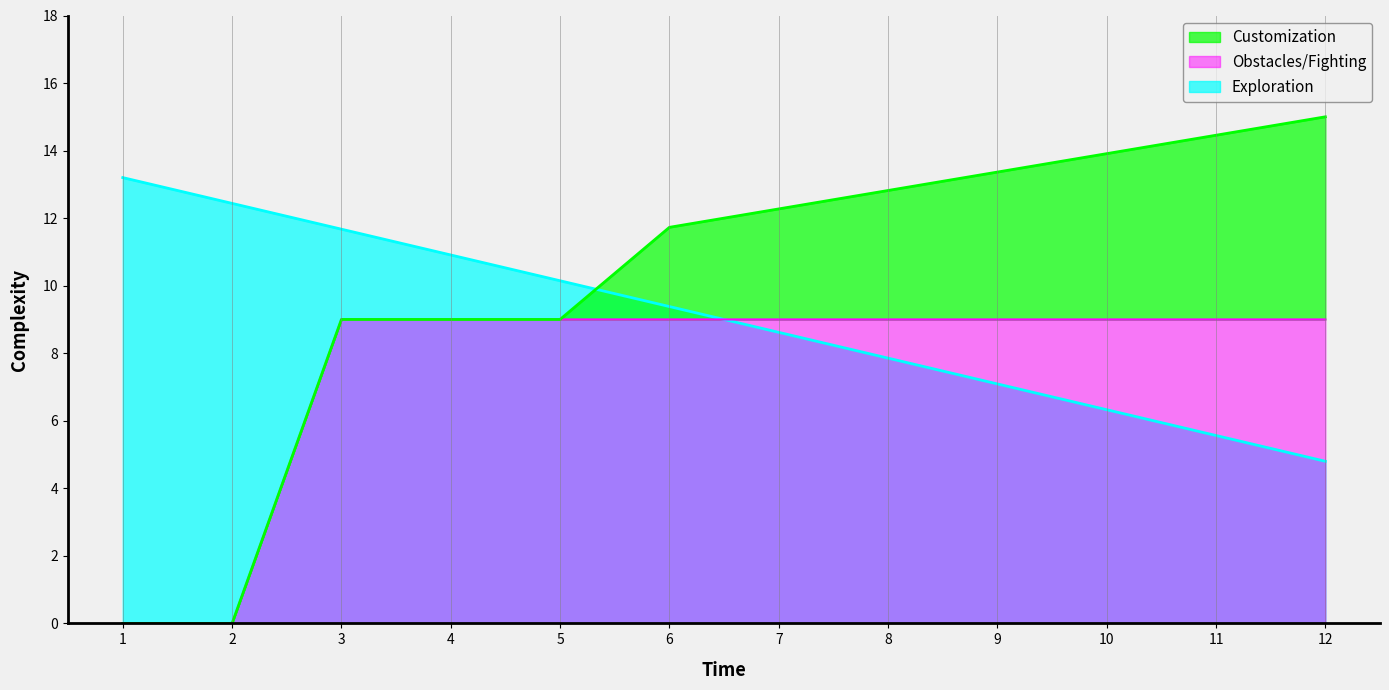

What is the ratio of the value at 12 to the value at 10?

0.8